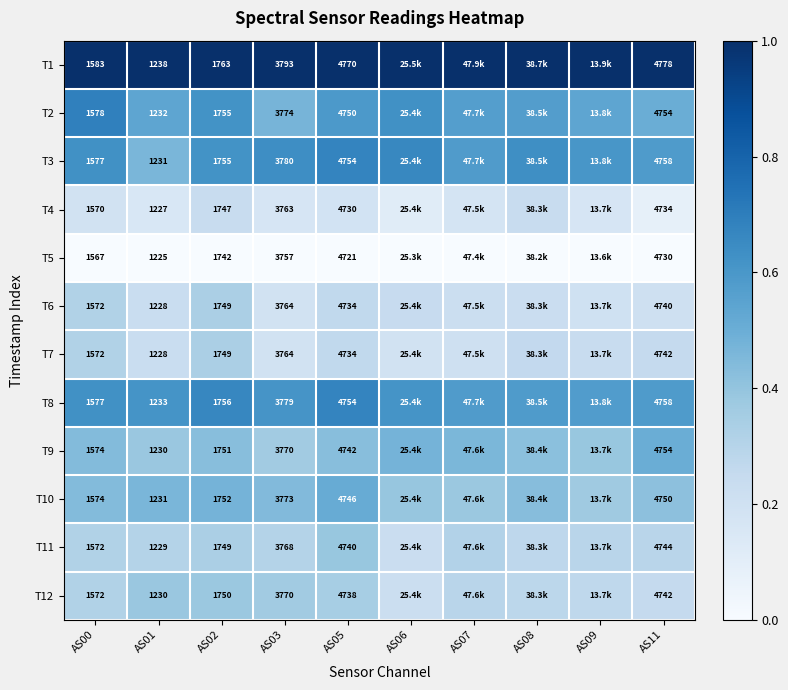

Is the value of T11 at AS02 greater than the value of T9 at AS02?

No